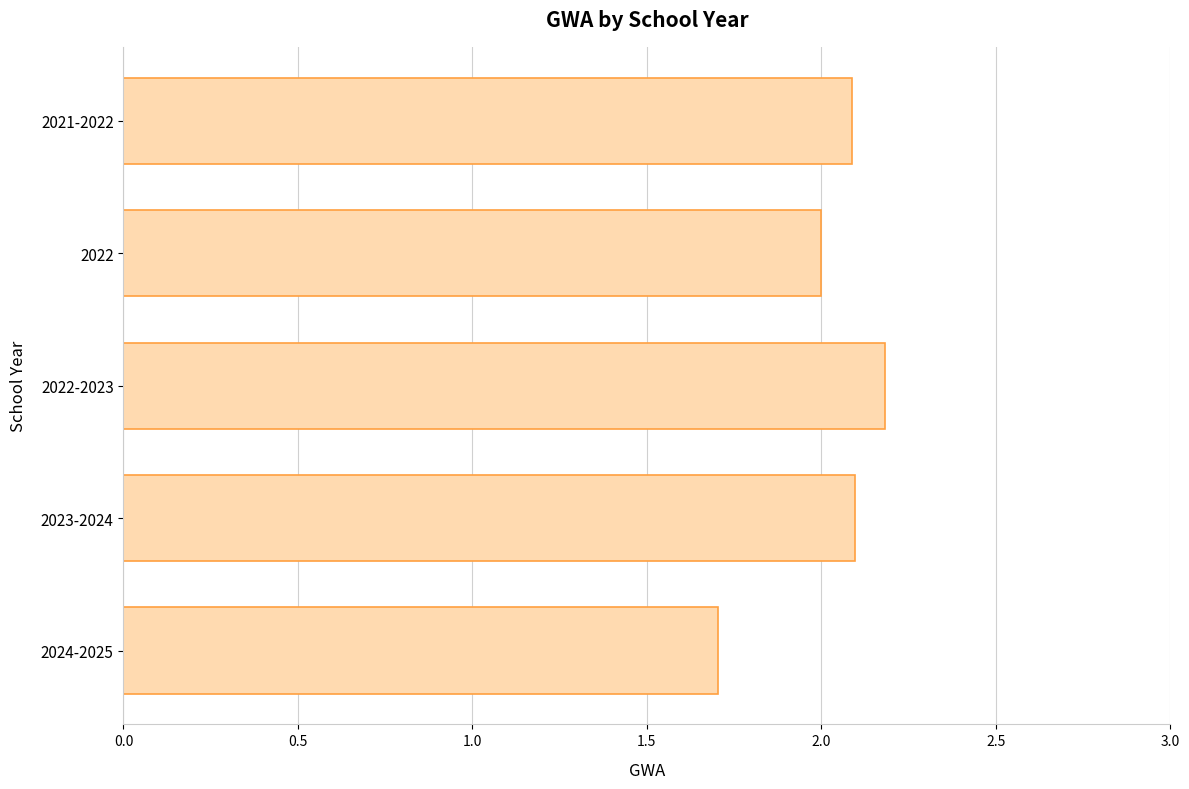

The chart shows a value of 2.1 at 2021-2022. True or false?

True